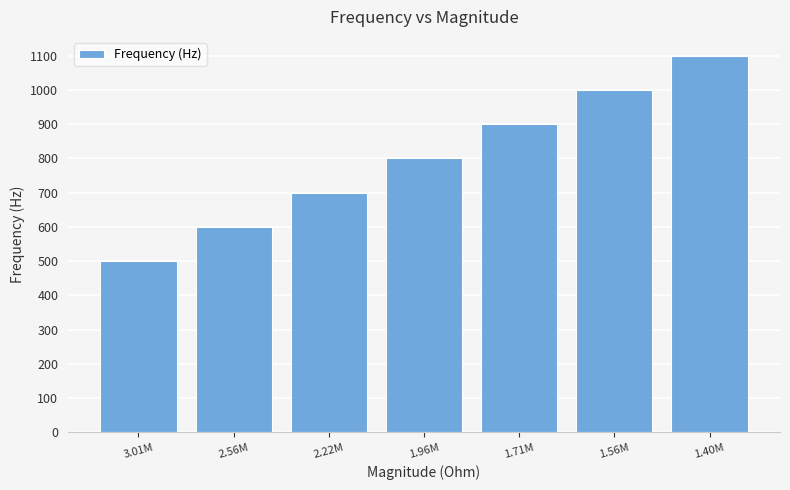

Approximately how many times larger is the value at 2.22M compared to 1.96M?

0.9